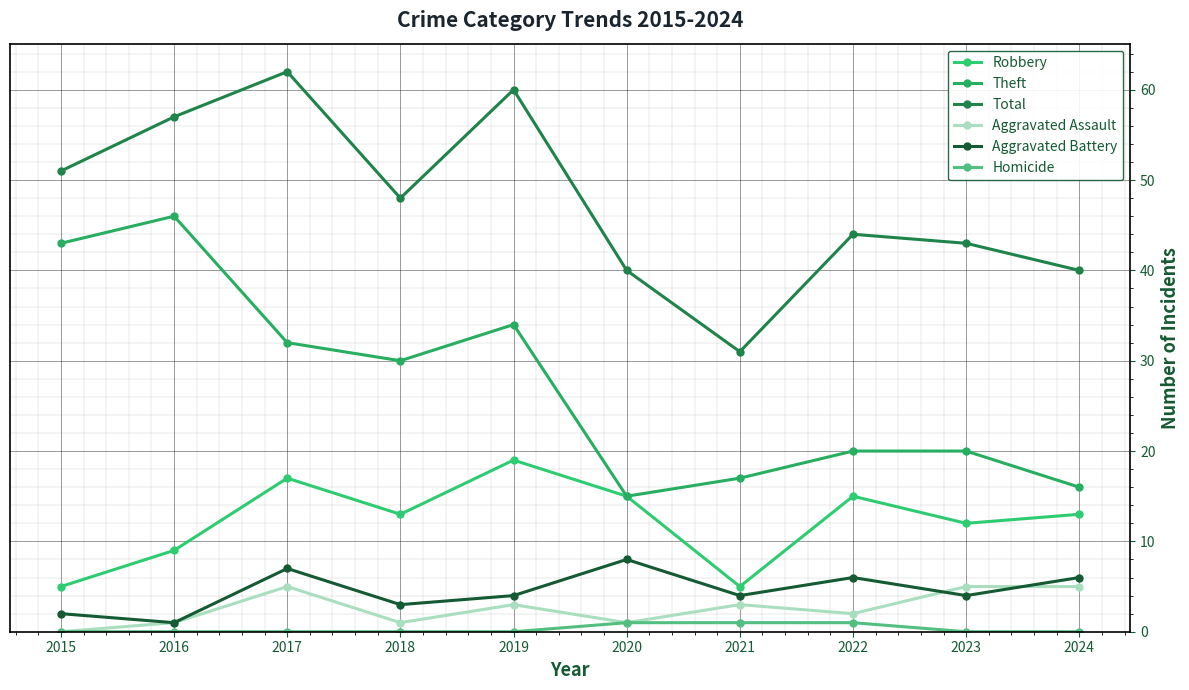

What is the spread (max minus min) of values at 2024?

40